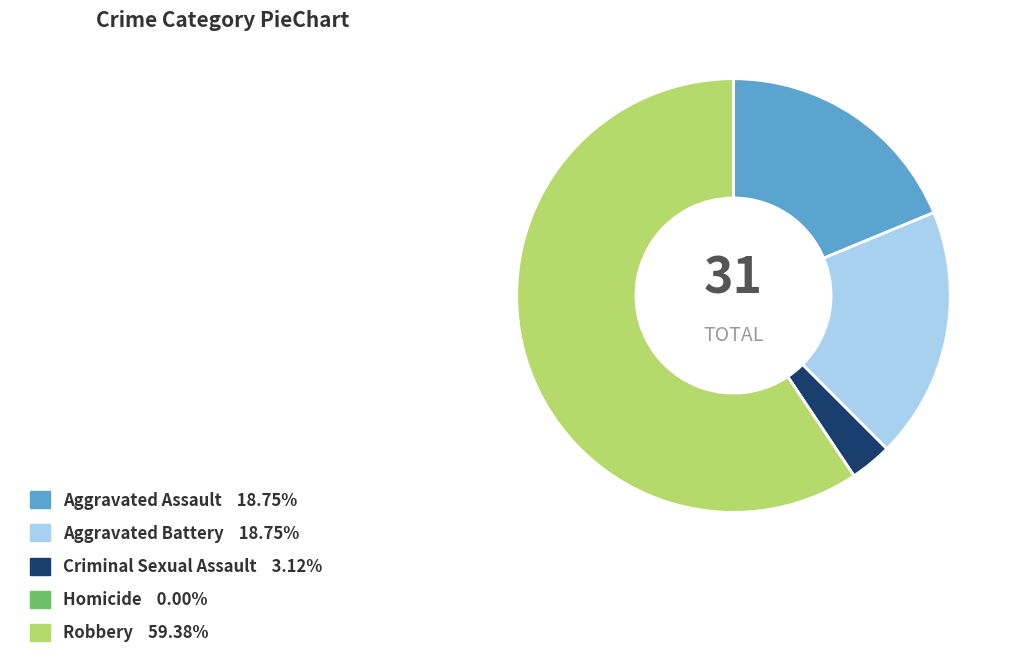

What is the ratio of the value at Robbery to the value at Aggravated Assault?

3.2